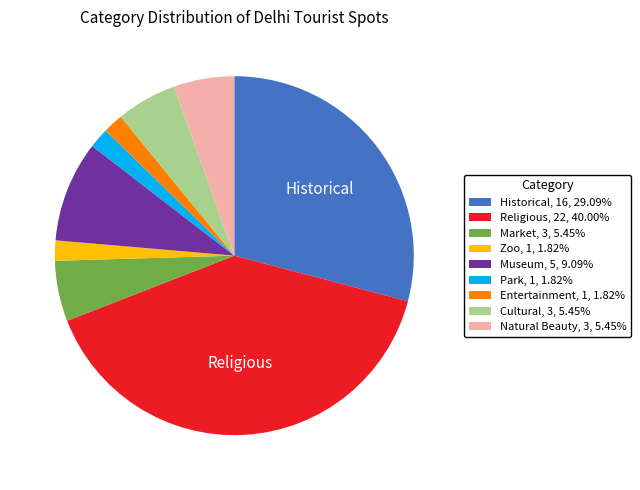

Approximately how many times larger is the value at Historical, 16, 29.09% compared to Zoo, 1, 1.82%?

16.0